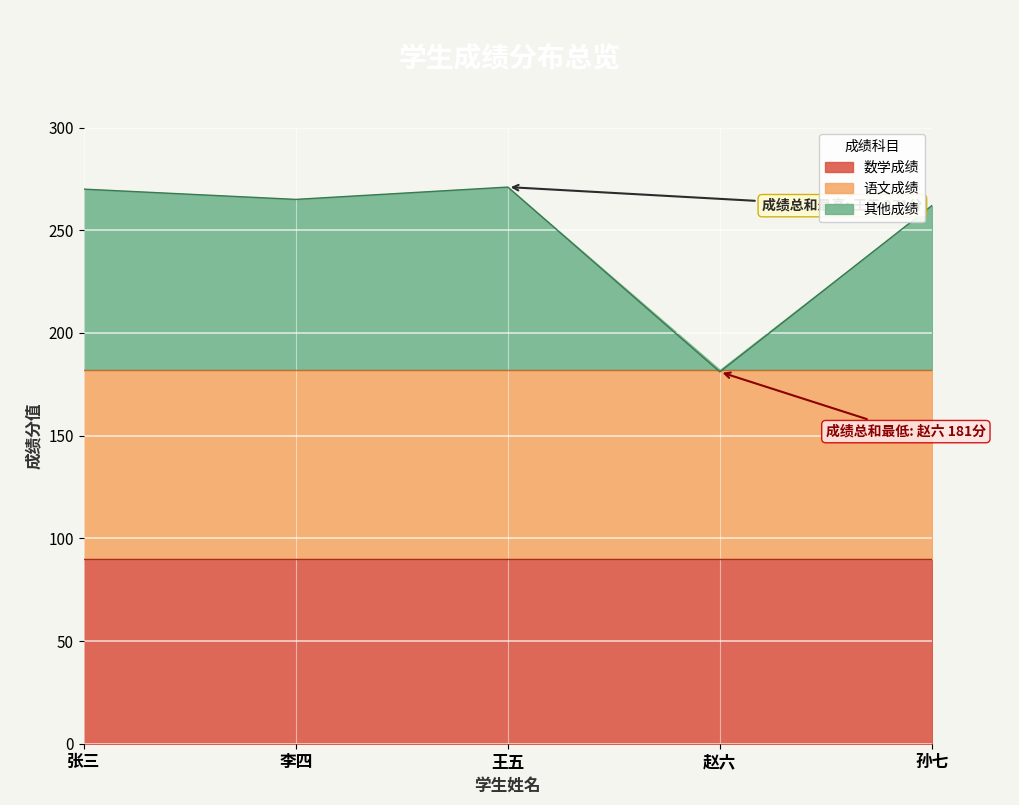

At which category is the sum across all series the highest?

王五